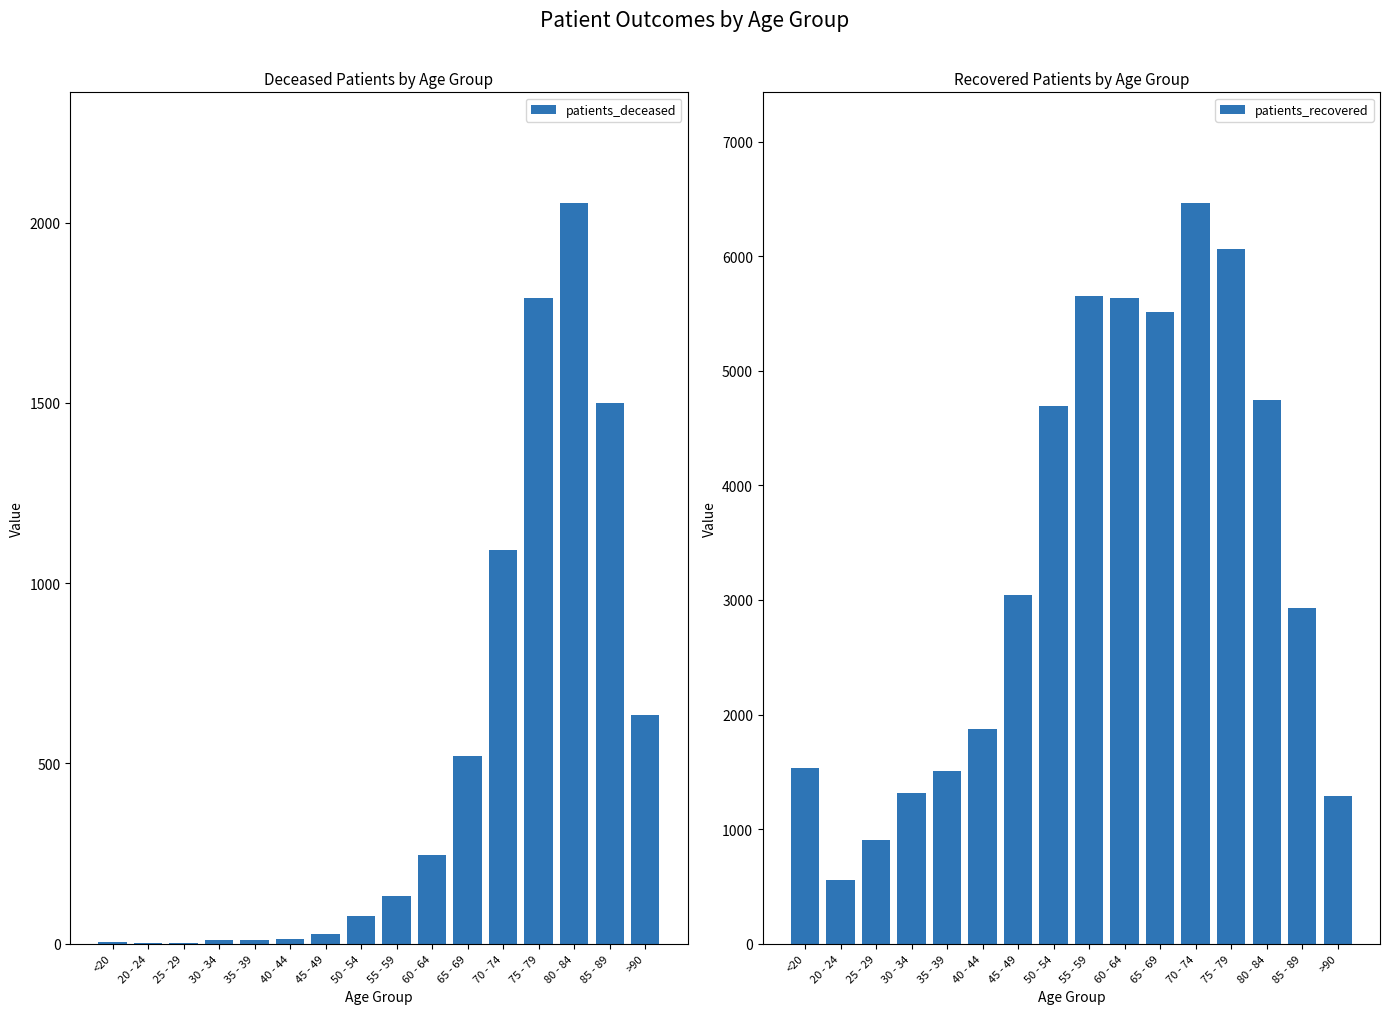

What is the greatest value displayed?

6460